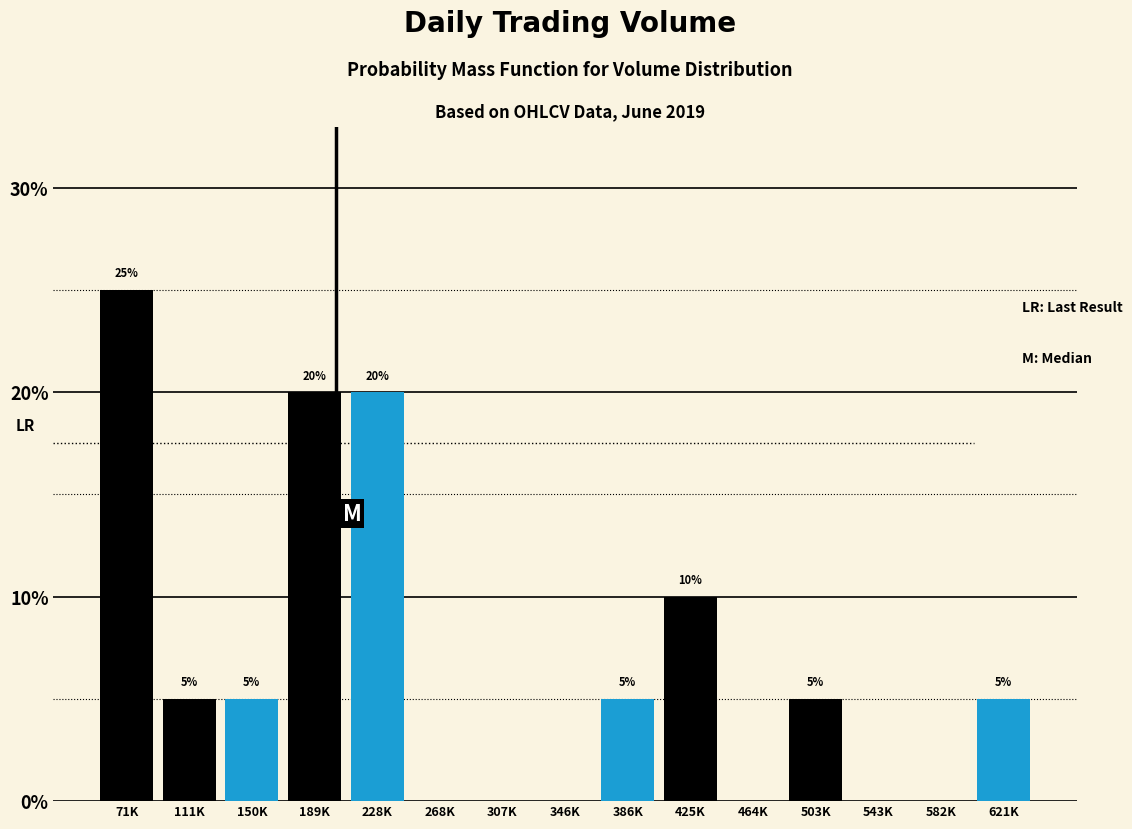

Reading left to right, transcribe all the data shown in this chart.

71K=25	111K=5	150K=5	189K=20	228K=20	268K=0	307K=0	346K=0	386K=5	425K=10	464K=0	503K=5	543K=0	582K=0	621K=5